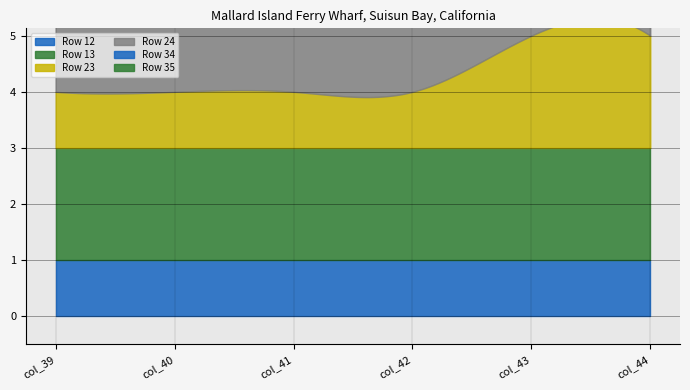

How many values in the Row 23 series exceed 1?

2